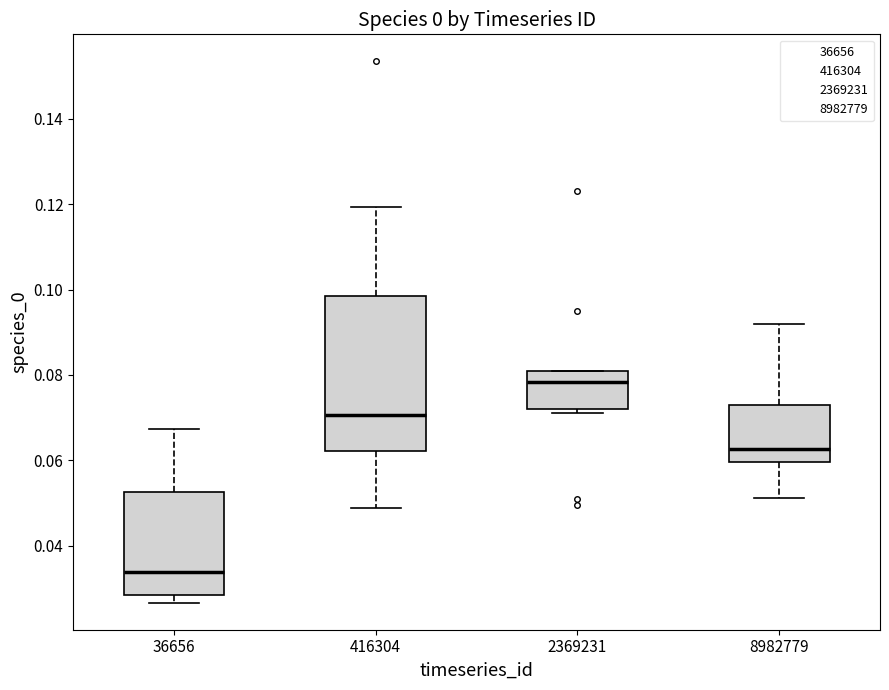

Comparing the boxes themselves (not the whiskers), which one is the tallest?

416304